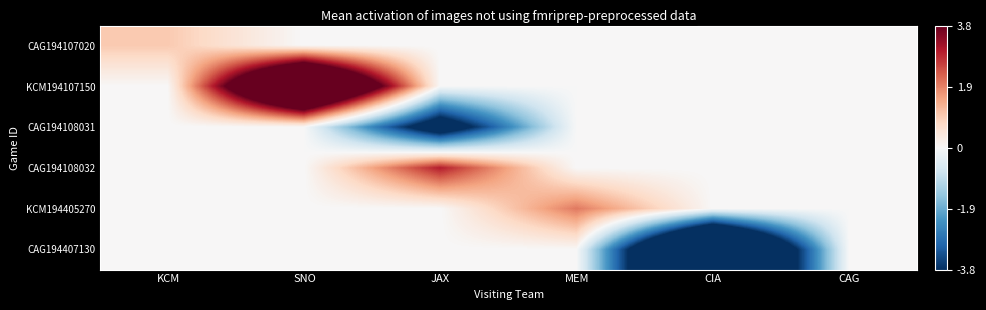

List the series in order of their peak value, lowest first.

CAG194108031, CAG194407130, CAG194107020, KCM194405270, CAG194108032, KCM194107150